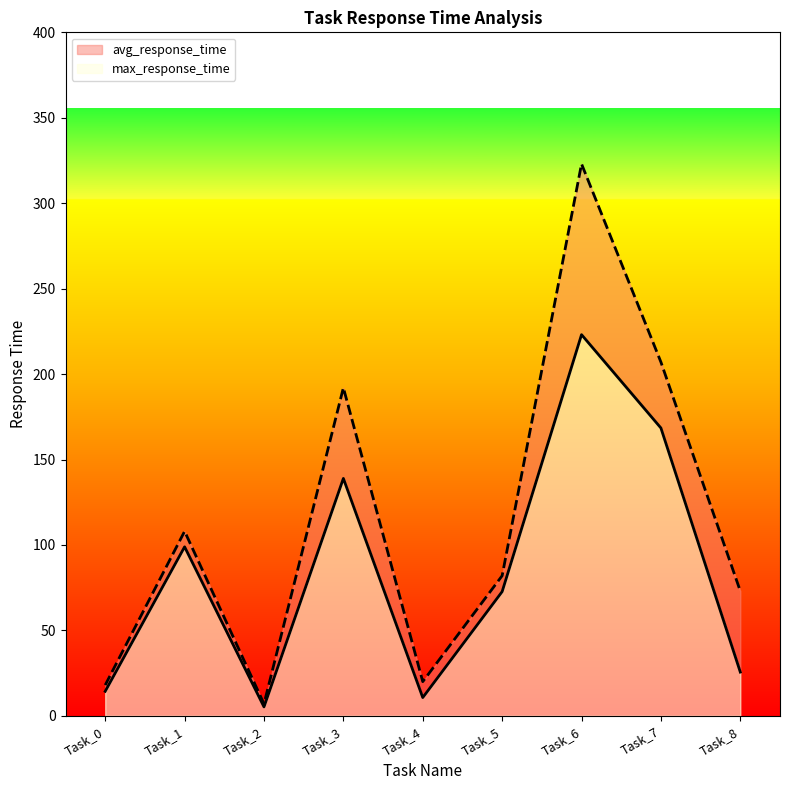

At how many categories does at least one series exceed 179?

3